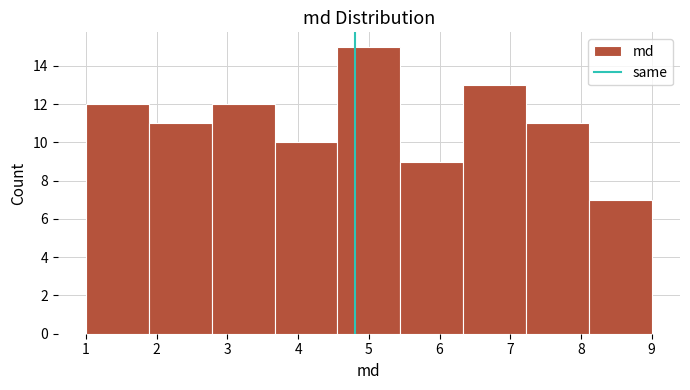

Over which range of the x-axis is the bar tallest?

4.6 to 5.4